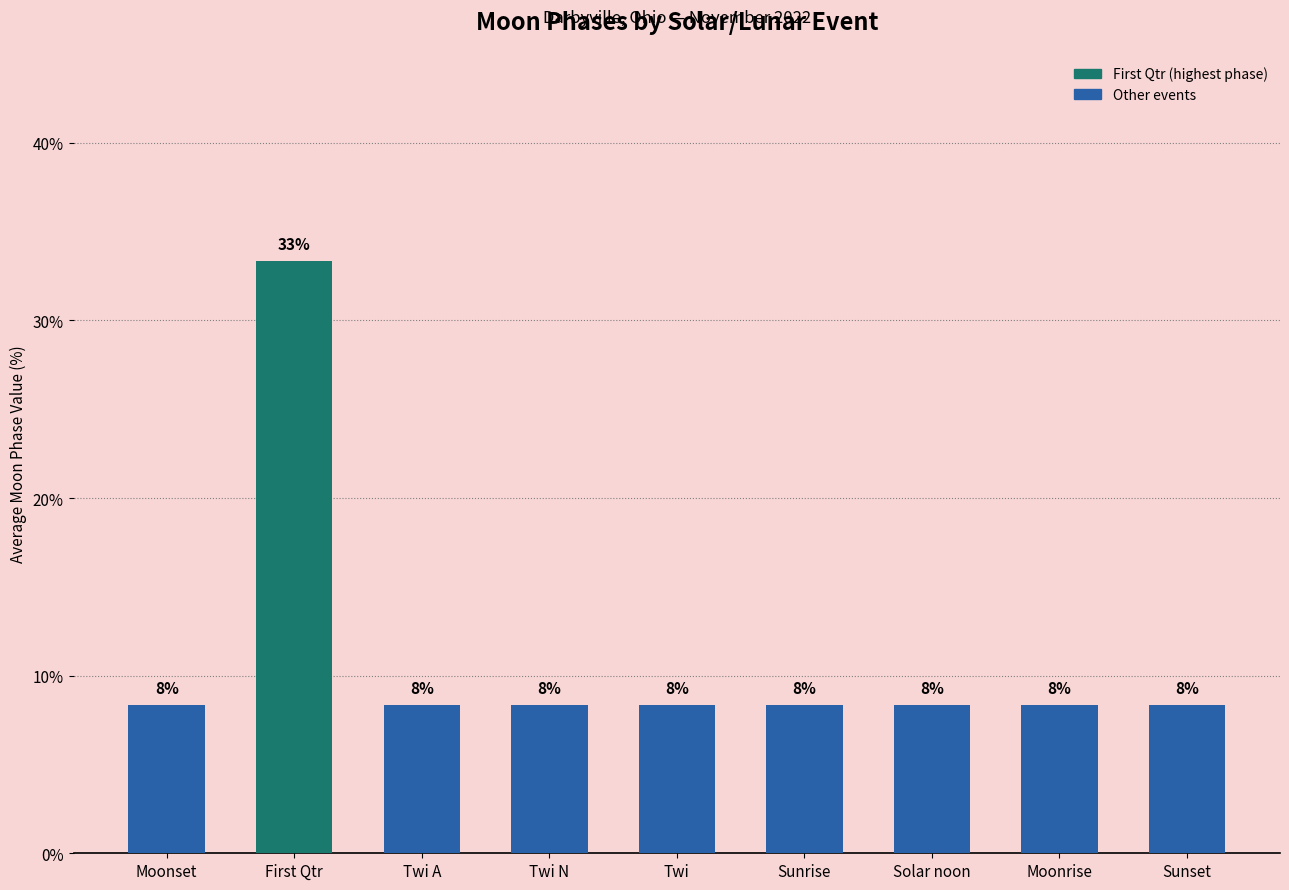

How many bars are there in total?

9